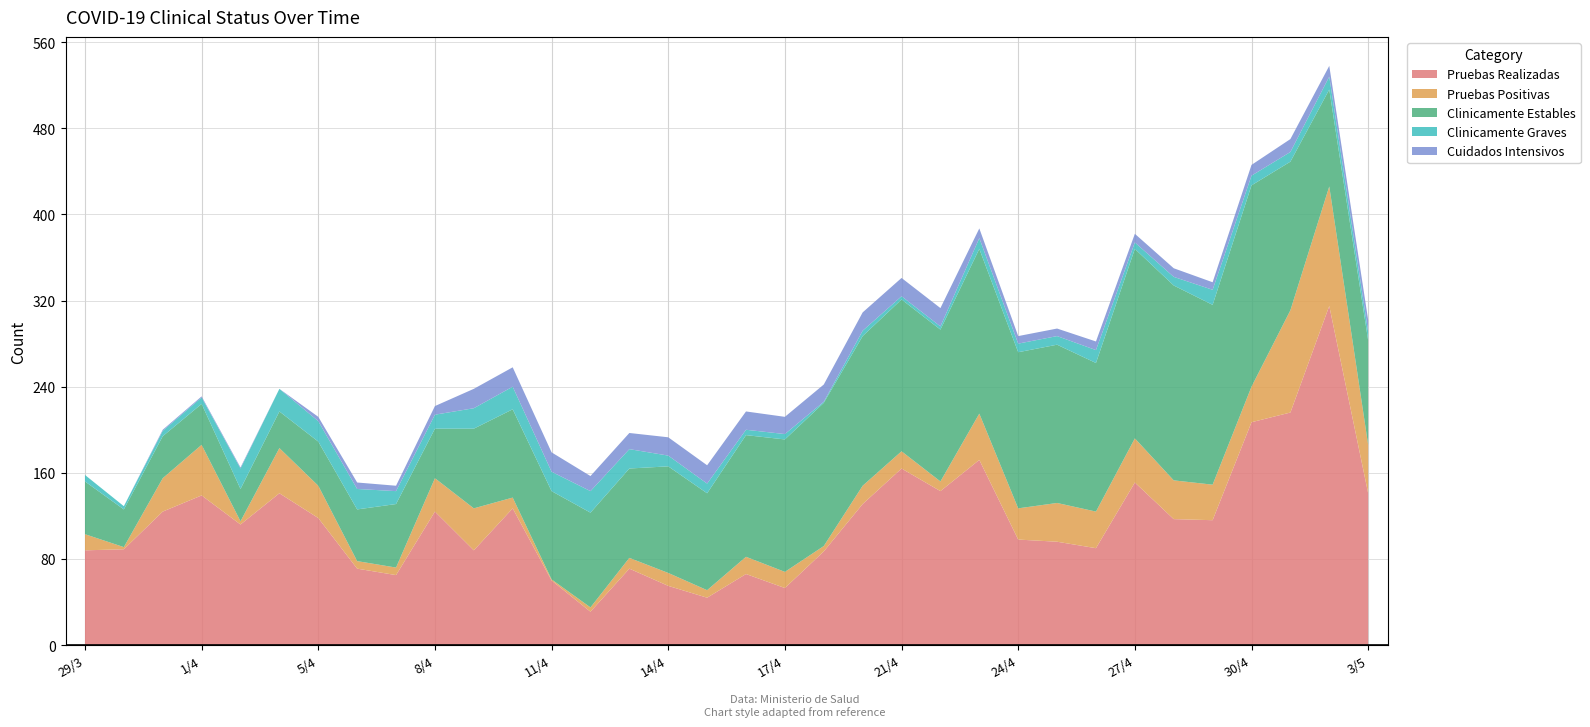

Reading left to right, extract all data points from this chart.

Pruebas Realizadas: 88	89	124	139	112	141	118	71	65	124	88	127	60	31	71	55	44	66	53	87	131	164	143	172	98	96	90	151	117	116	207	216	315	141
Pruebas Positivas: 15	2	31	47	3	42	30	7	7	31	39	10	1	4	10	12	7	16	15	5	17	16	9	43	29	36	34	41	36	33	33	95	111	45
Clinicamente Estables: 49	35	39	38	30	34	41	48	59	46	74	82	82	88	83	99	90	113	123	133	139	141	141	153	145	147	138	176	181	167	187	138	90	97
Clinicamente Graves: 6	3	5	6	19	21	19	19	12	13	19	21	18	20	18	10	9	5	5	1	5	3	3	10	8	8	12	6	8	14	9	9	12	8
Cuidados Intensivos: 0	0	1	1	1	0	4	6	5	8	18	18	18	14	15	17	17	17	16	16	17	17	17	9	7	7	8	8	8	7	10	12	10	11